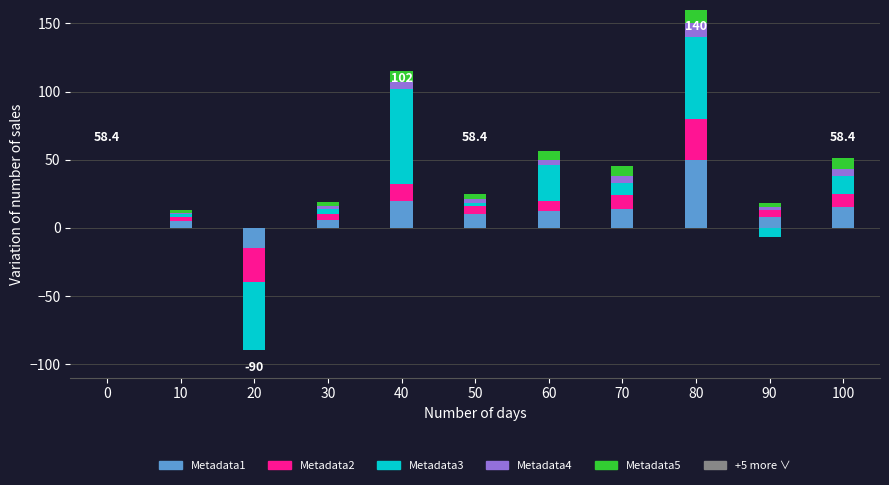

At 100, list the series in order from largest to smallest.

Metadata1, Metadata3, Metadata2, Metadata5, Metadata4